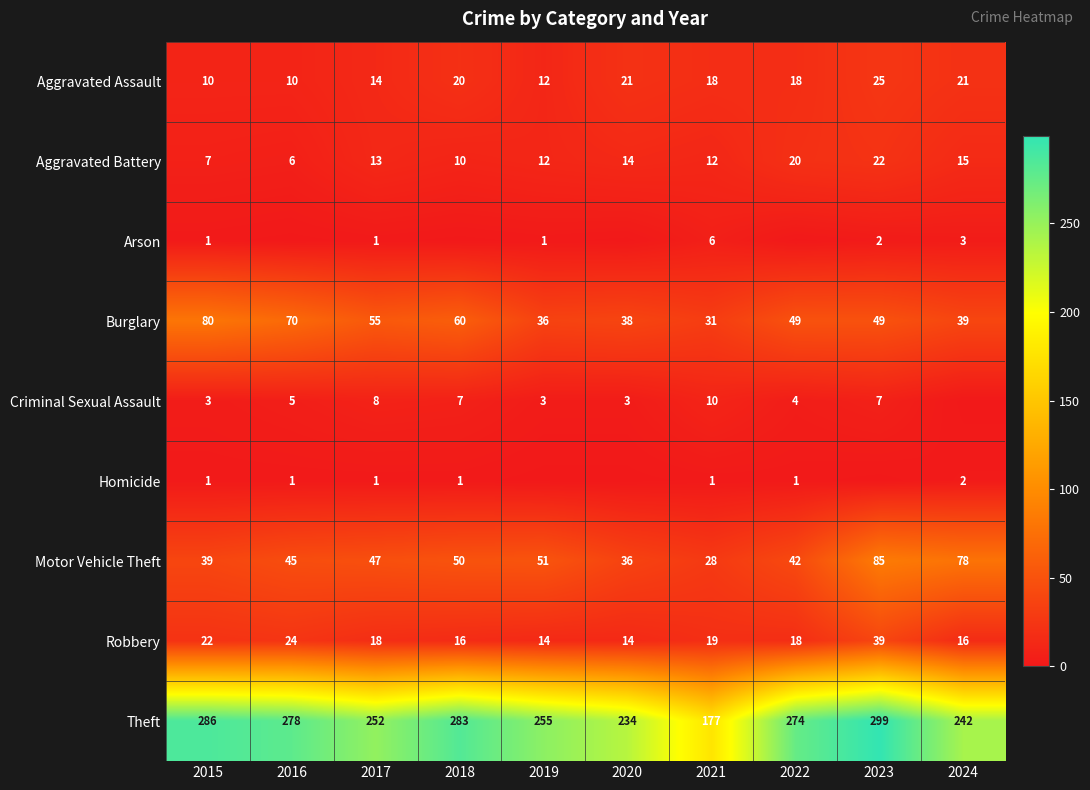

Is the value of Theft at 2016 greater than the value of Motor Vehicle Theft at 2019?

Yes